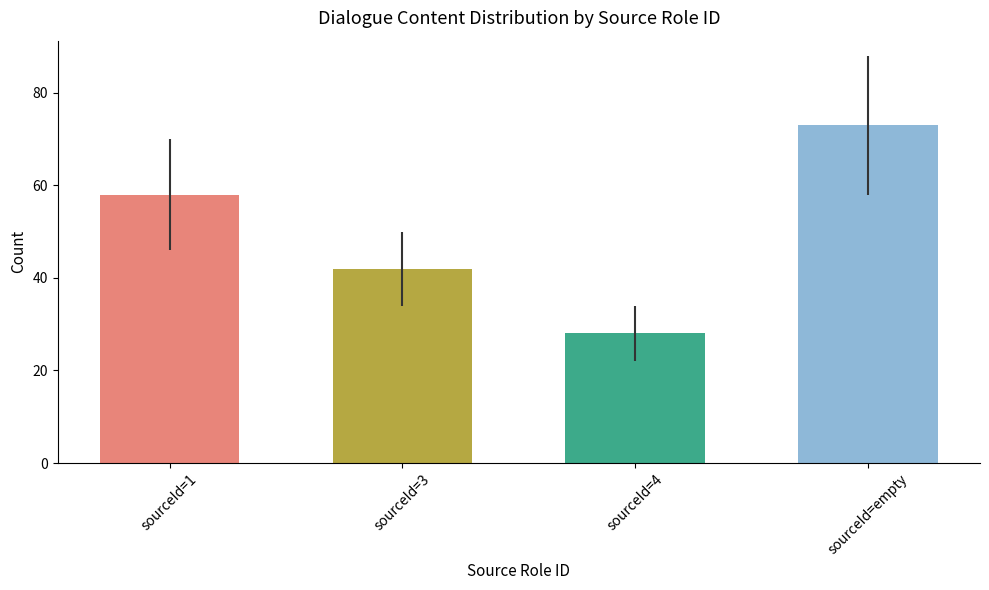

The chart shows a value of 15 at sourceId=4. True or false?

False